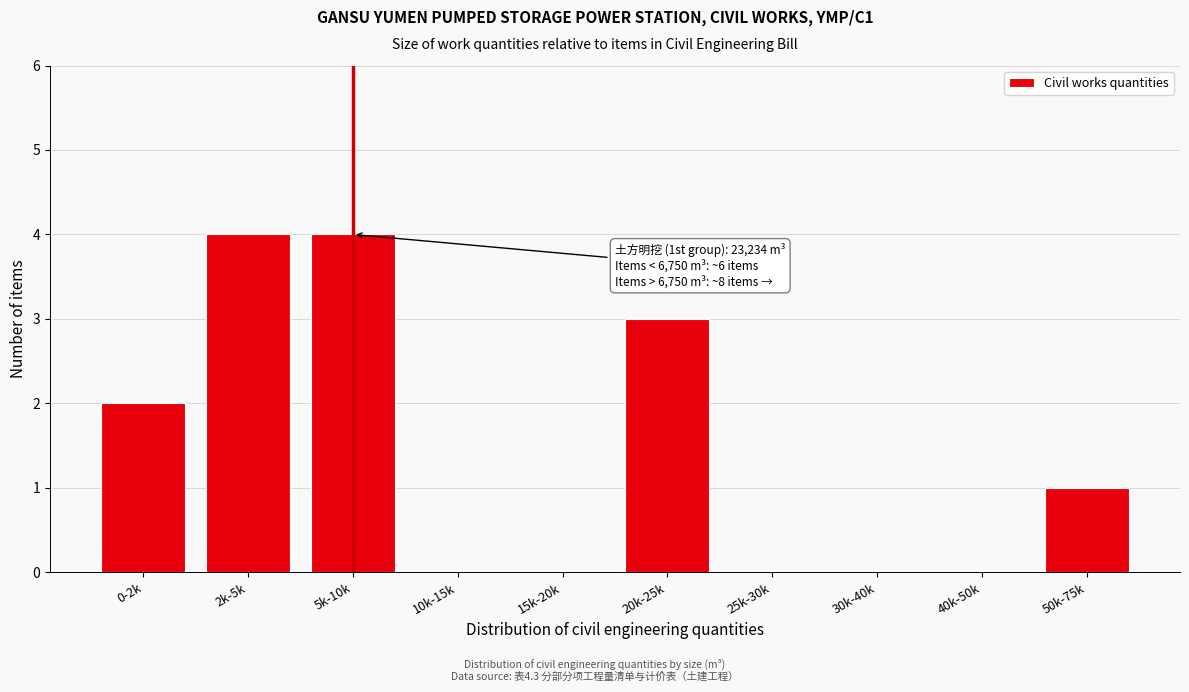

Reading left to right, transcribe all the data shown in this chart.

0-2k=2	2k-5k=4	5k-10k=4	10k-15k=0	15k-20k=0	20k-25k=3	25k-30k=0	30k-40k=0	40k-50k=0	50k-75k=1